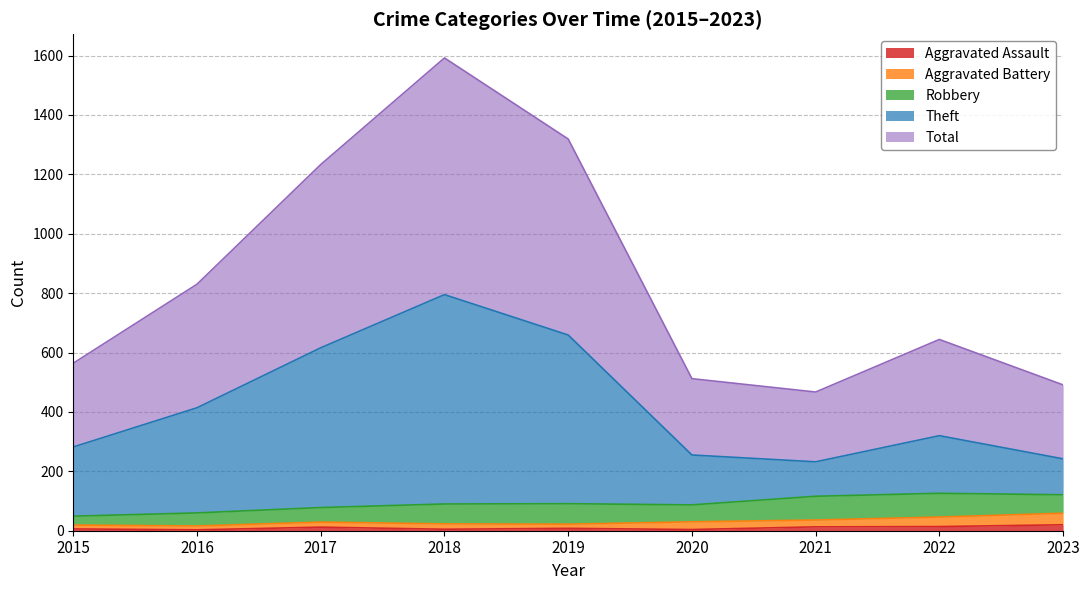

Does the chart display data point markers on the line(s)?

No